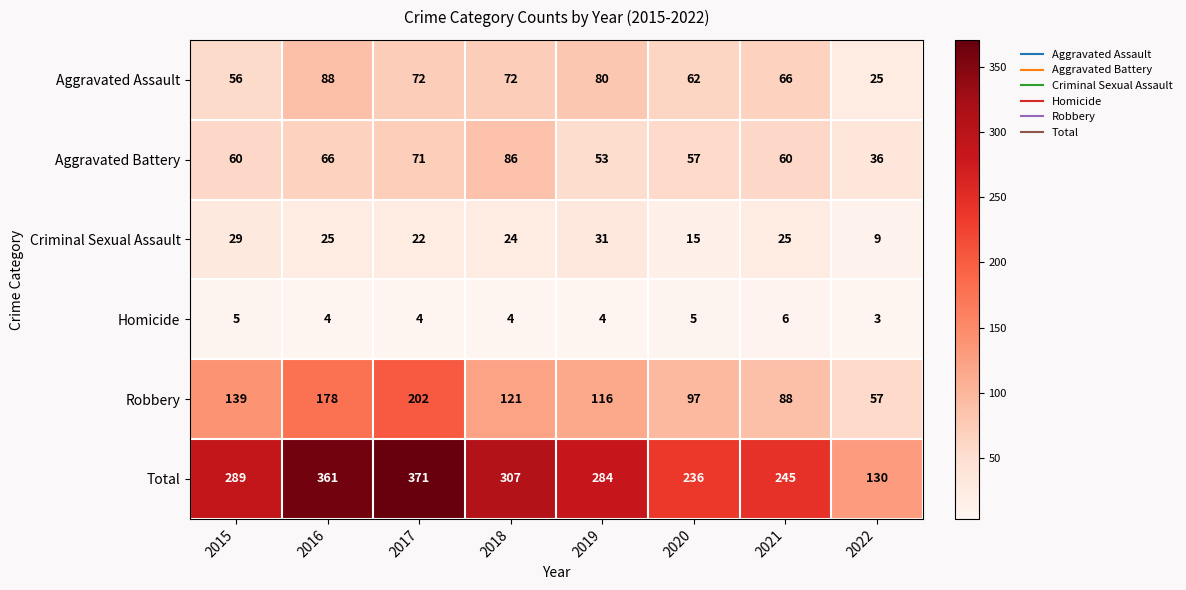

Is the value of Homicide at 2022 greater than the value of Total at 2021?

No